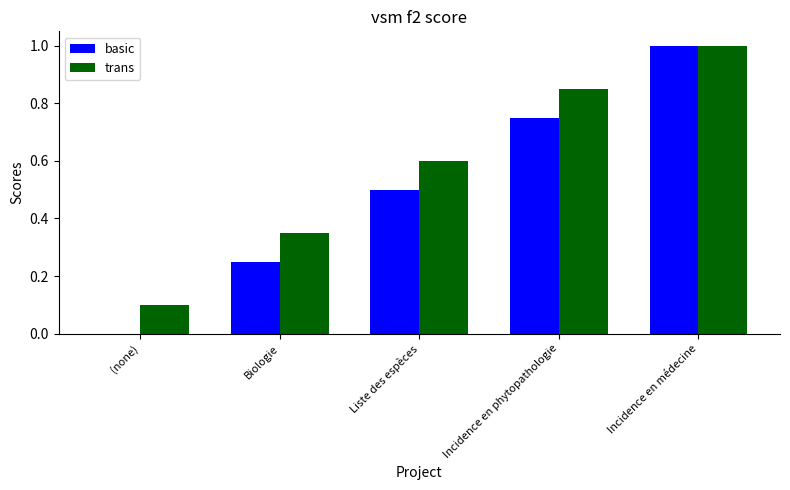

Where is basic nearest to the value 0?

(none)